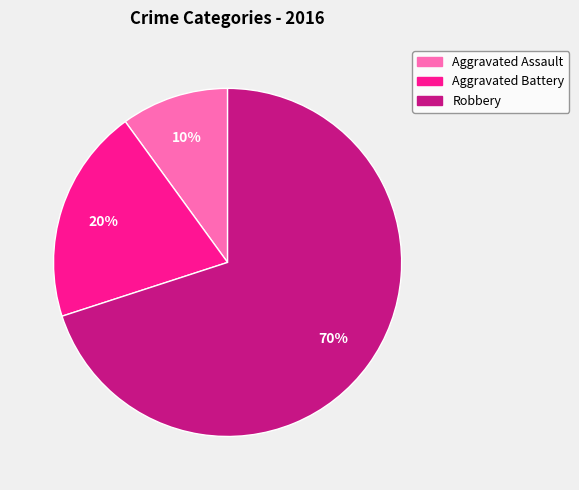

Count the number of slices in the pie.

3